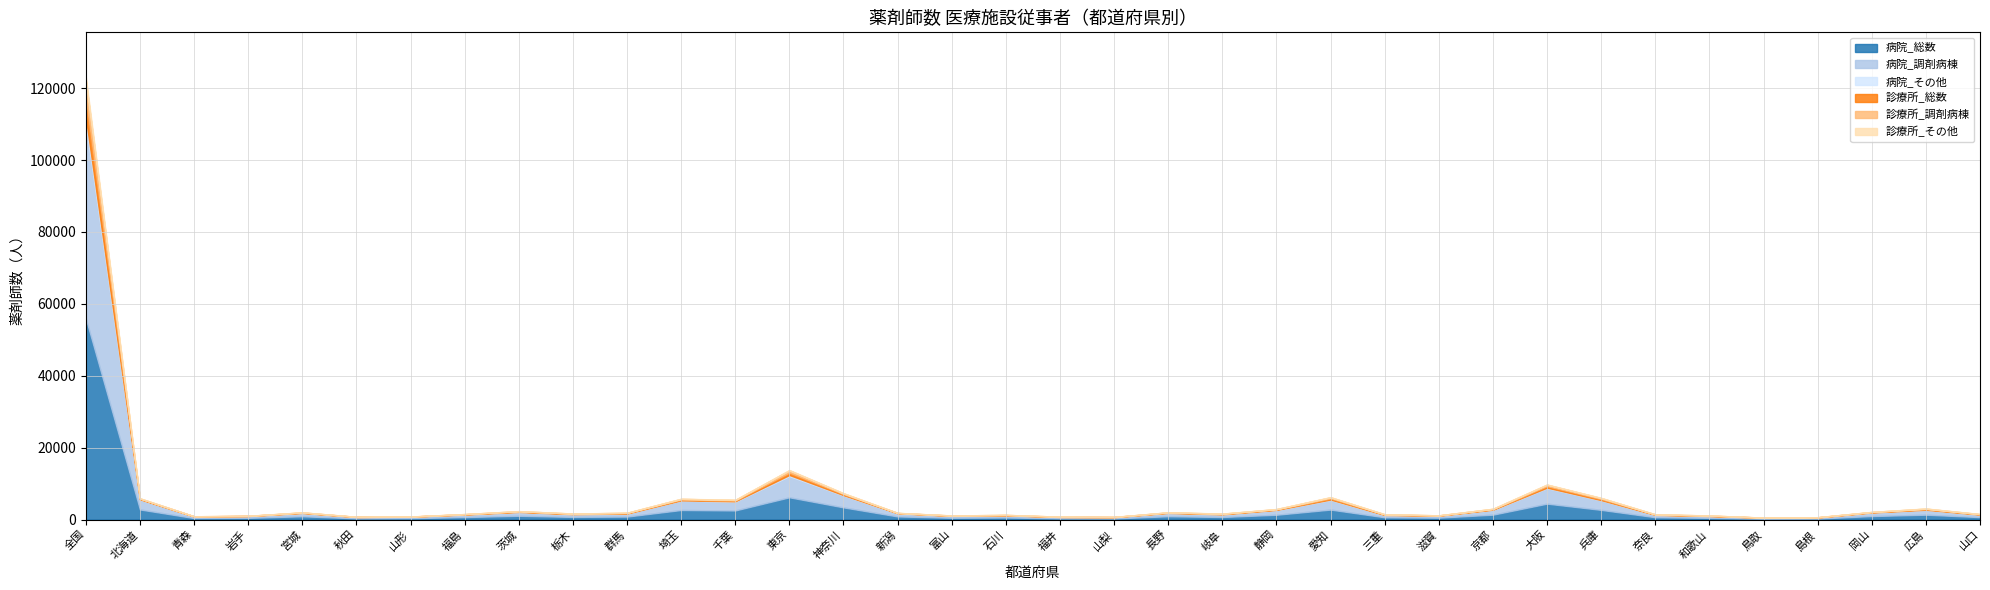

Reading left to right, list all the values displayed in this chart.

病院_総数: 55948	2825	432	495	923	359	403	704	1066	750	843	2672	2544	6204	3402	883	517	591	360	337	930	730	1348	2786	645	543	1375	4442	2707	662	490	265	294	987	1368	694
病院_調剤病棟: 54255	2757	421	486	878	354	391	691	1036	723	829	2624	2446	5887	3299	866	511	566	357	328	907	710	1301	2672	637	532	1308	4307	2629	651	467	263	289	952	1339	683
病院_その他: 1693	68	11	9	45	5	12	13	30	27	14	48	98	317	103	17	6	25	3	9	23	20	47	114	8	11	67	135	78	11	23	2	5	35	29	11
診療所_総数: 5655	144	36	35	93	33	30	74	122	99	118	232	212	698	280	60	63	72	50	40	92	112	131	344	104	55	139	446	322	77	91	15	44	89	180	88
診療所_調剤病棟: 4546	118	32	27	69	27	17	57	101	83	97	196	179	584	219	39	51	61	46	29	71	82	96	281	89	45	117	374	260	67	72	11	35	73	140	50
診療所_その他: 1109	26	4	8	24	6	13	17	21	16	21	36	33	114	61	21	12	11	4	11	21	30	35	63	15	10	22	72	62	10	19	4	9	16	40	38